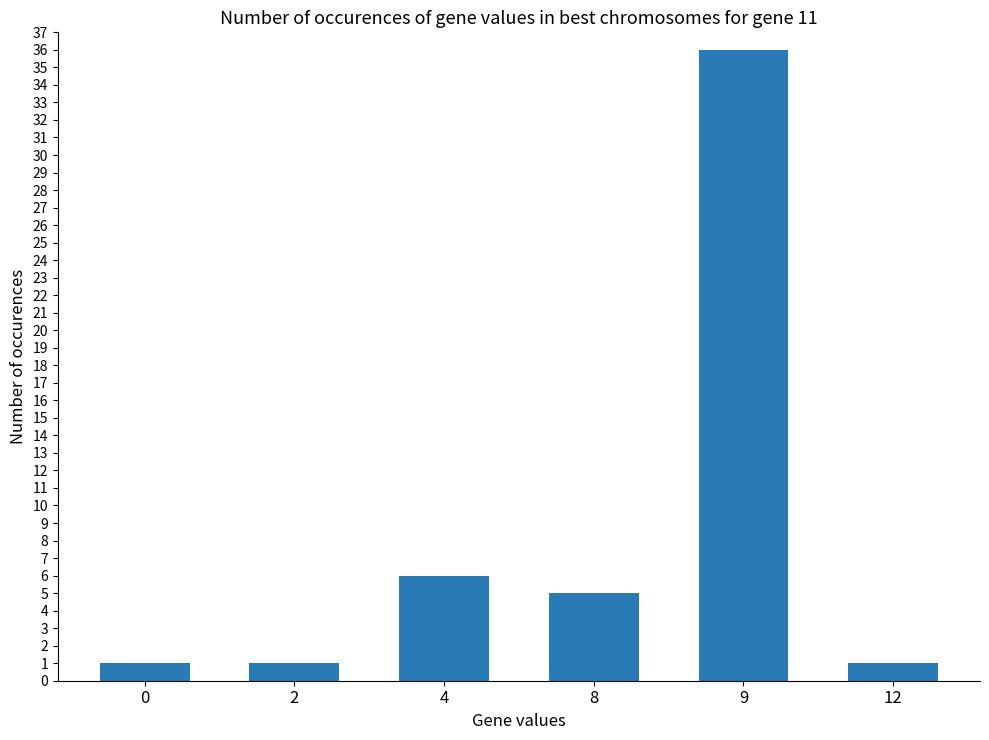

At which label is the value closest to 18?

4